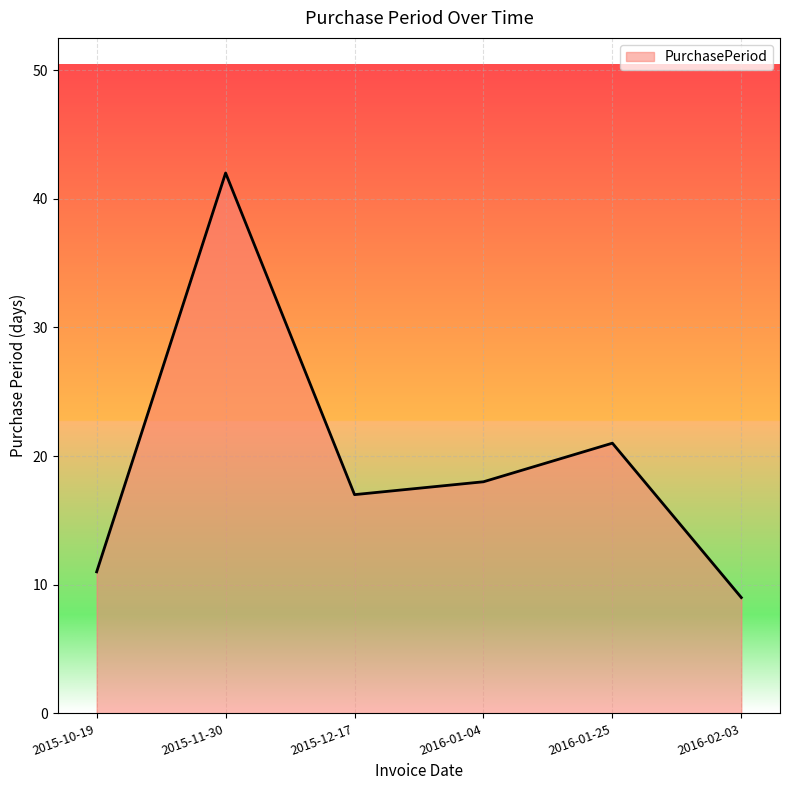

List the labels in order of value, smallest first.

2016-02-03, 2015-10-19, 2015-12-17, 2016-01-04, 2016-01-25, 2015-11-30